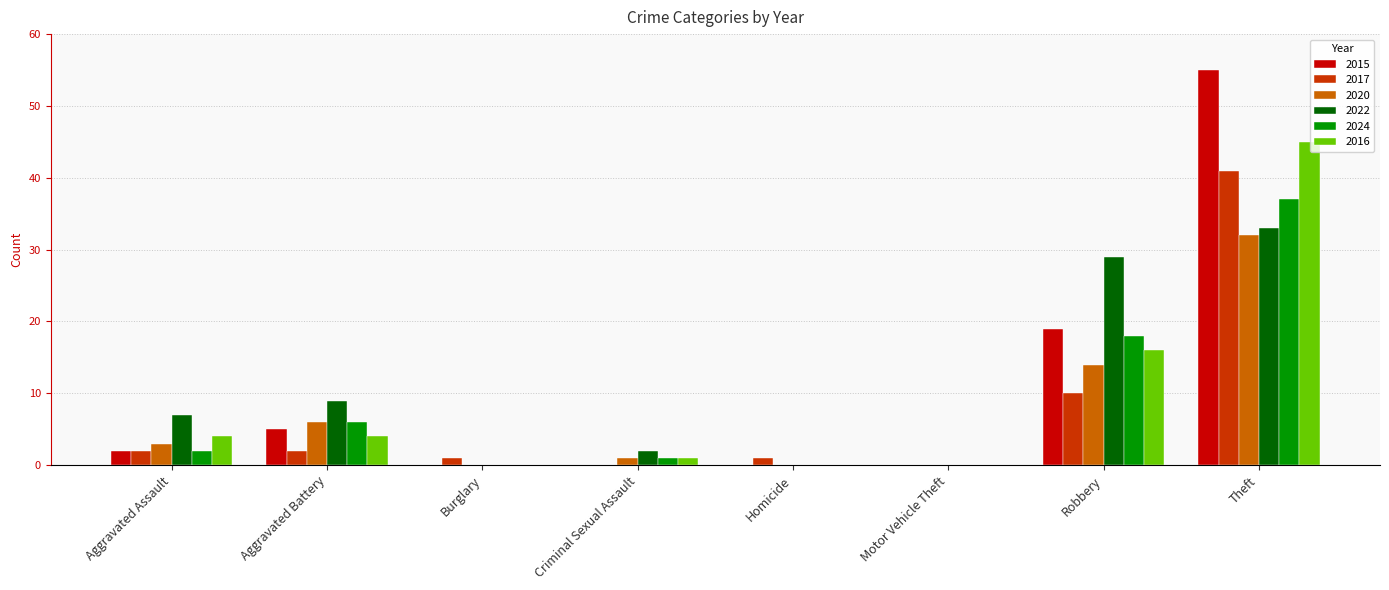

Are the bars horizontal?

No